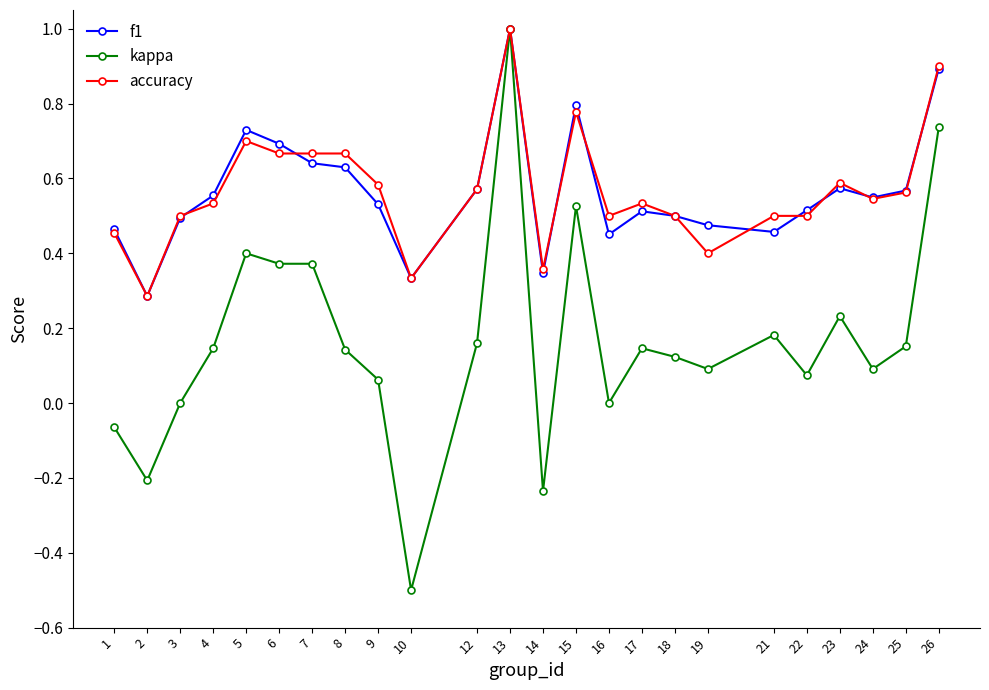

True or false: accuracy and f1 intersect in this chart.

True